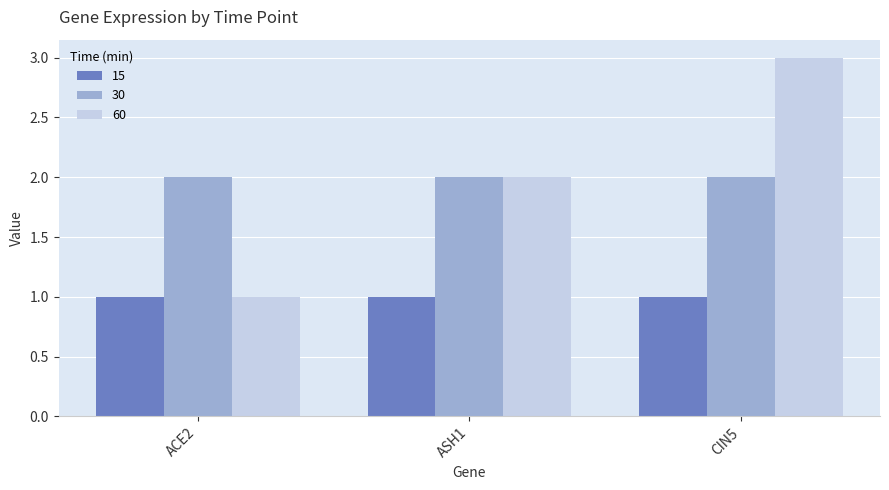

What is the total value across all series at ASH1?

5